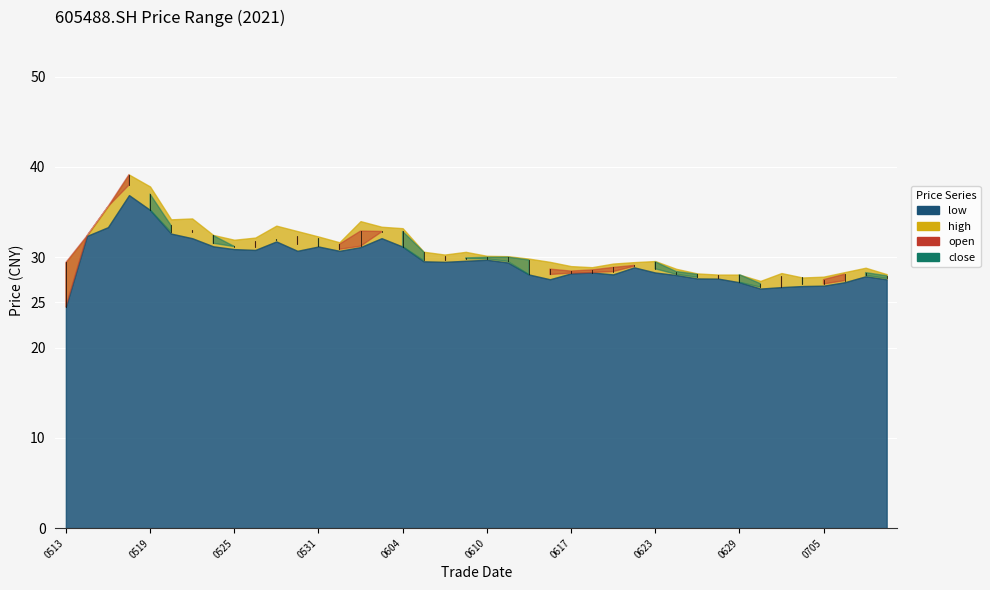

At how many categories does at least one series exceed 30?

21